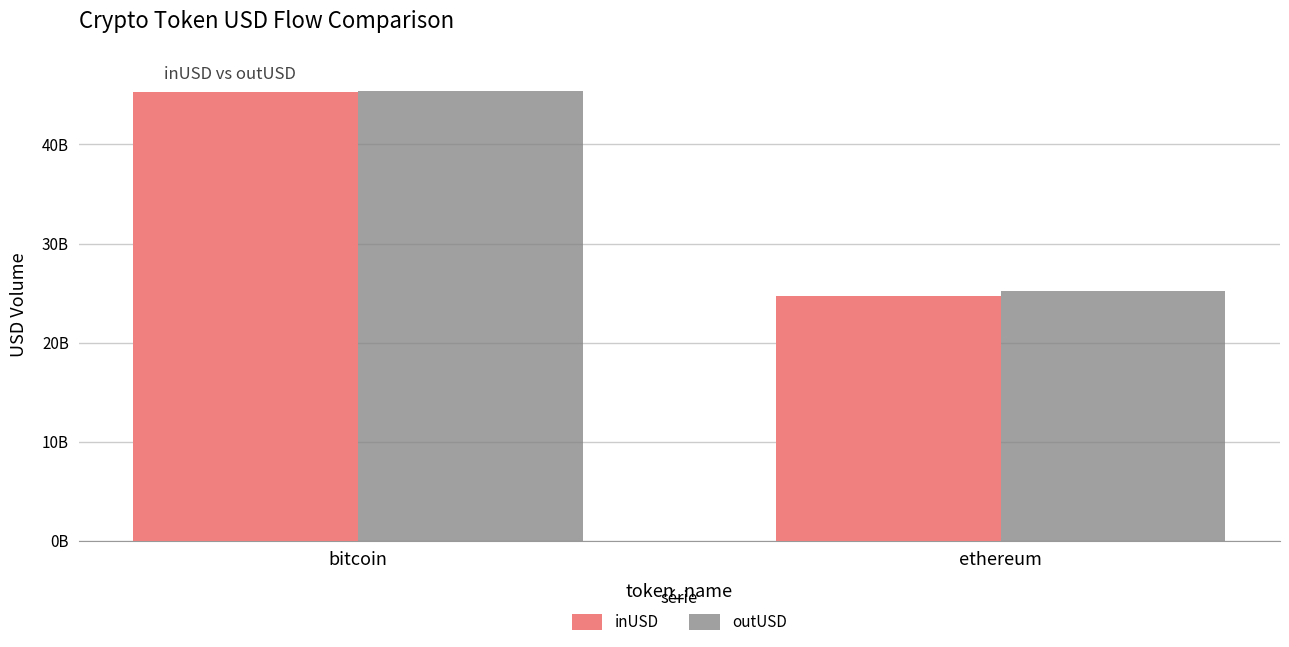

What are all the series names shown in the legend?

inUSD, outUSD